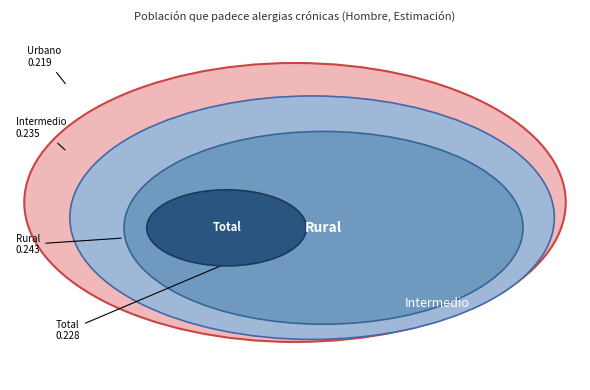

Rank the categories by value from lowest to highest.

Urbano, Total, Intermedio, Rural